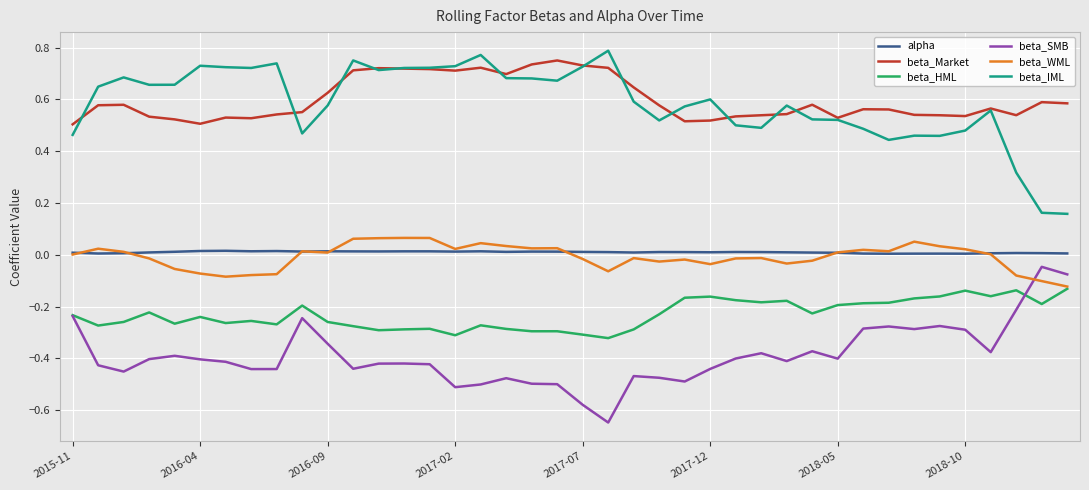

True or false: alpha and beta_HML cross at least once.

False